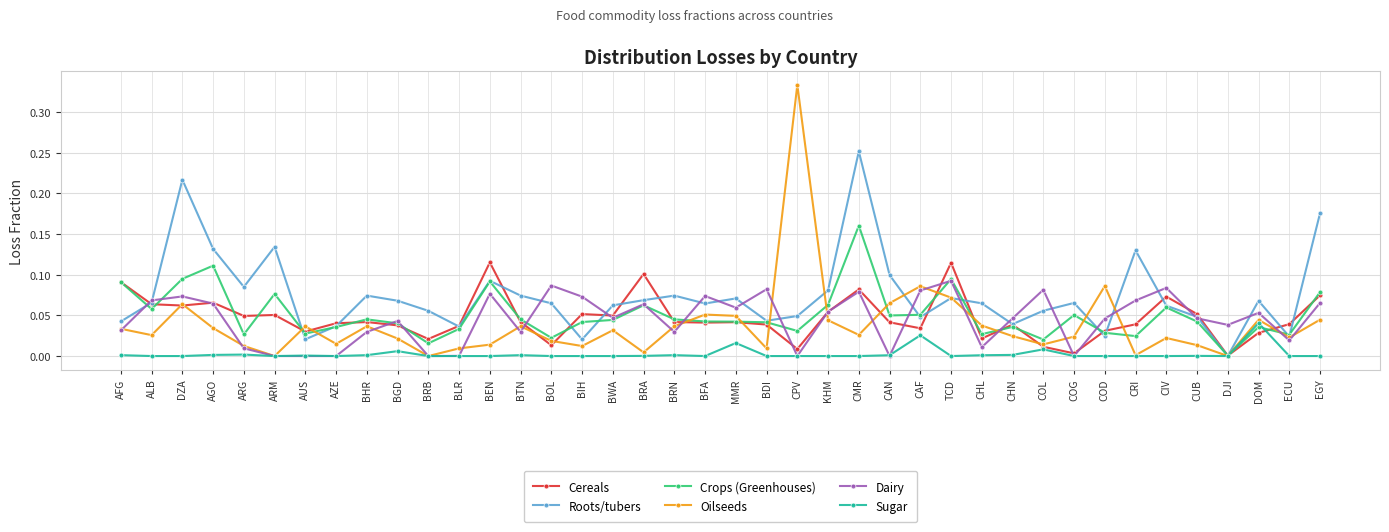

Which category has the lowest value in the Crops (Greenhouses) series?

DJI